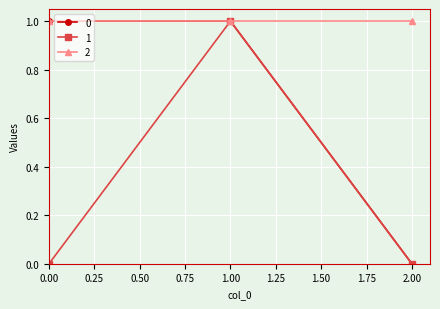

Count the number of categories in the chart.

3